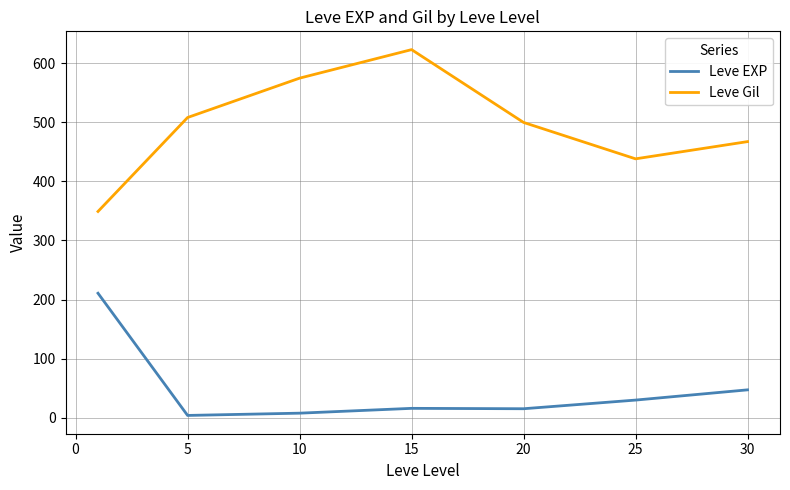

How many categories are shown in the chart?

7